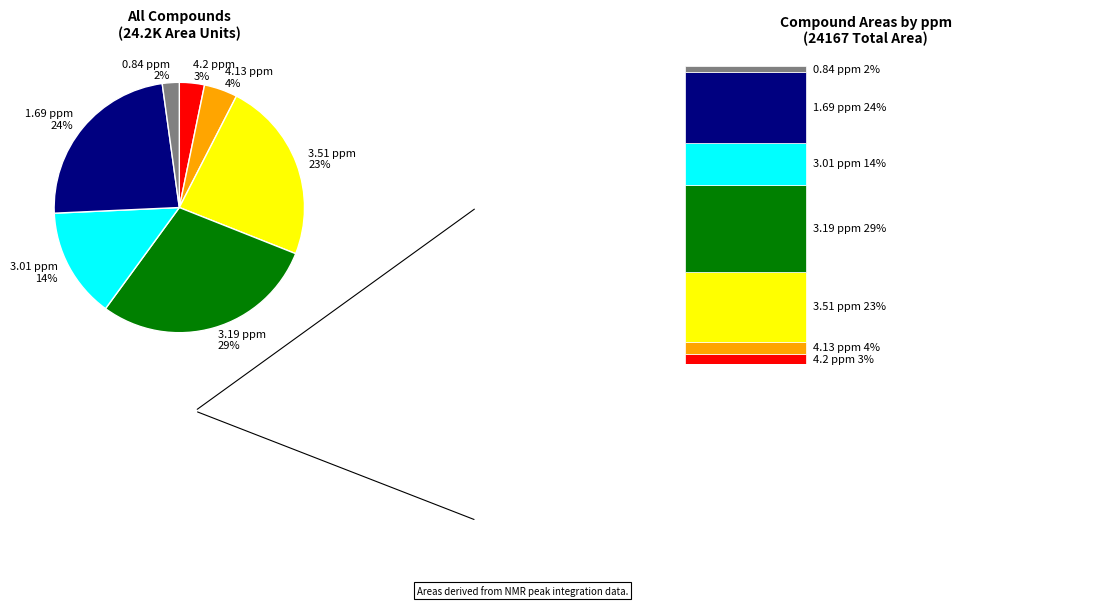

How many slices are in this pie chart?

7